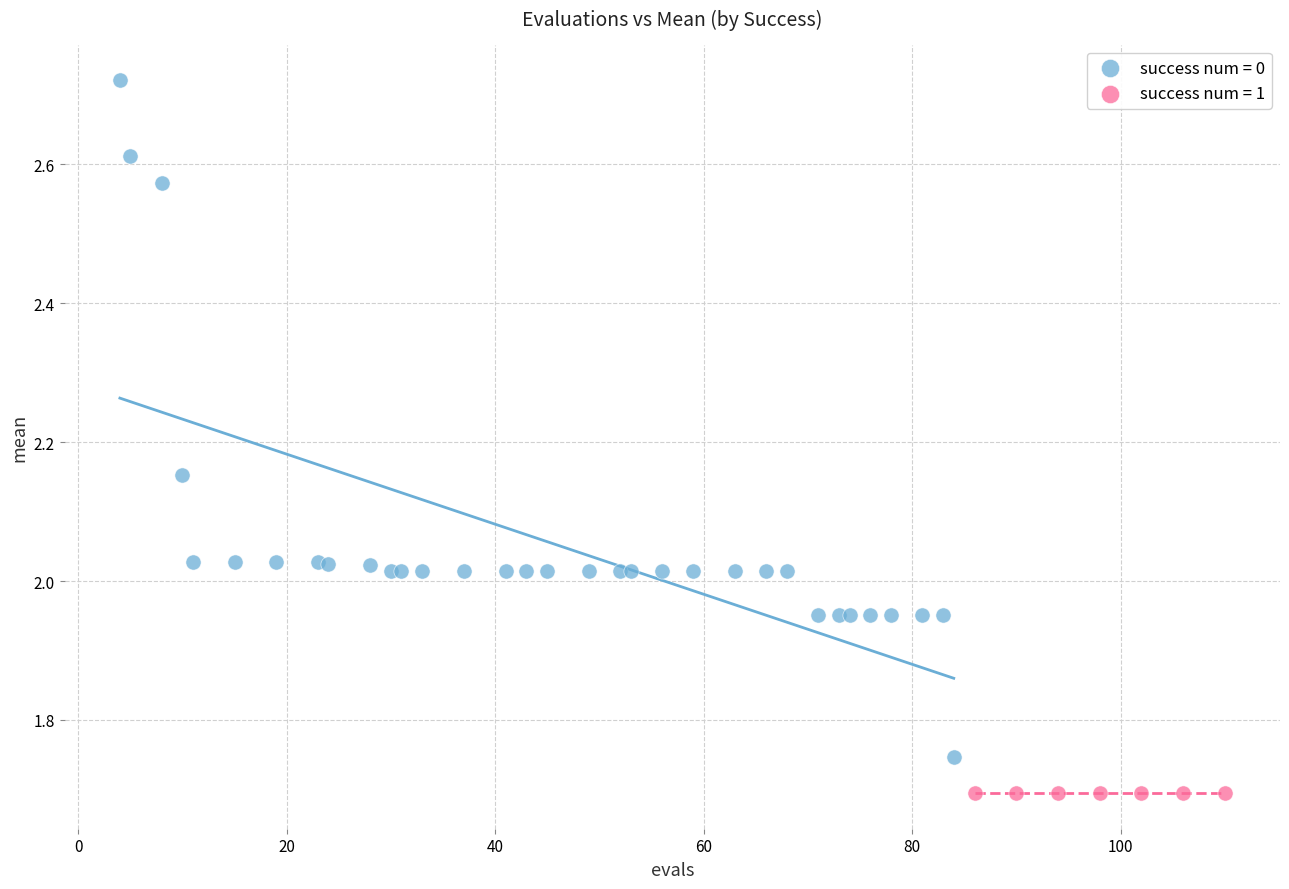

Which series reaches the minimum Y coordinate?

success num = 1